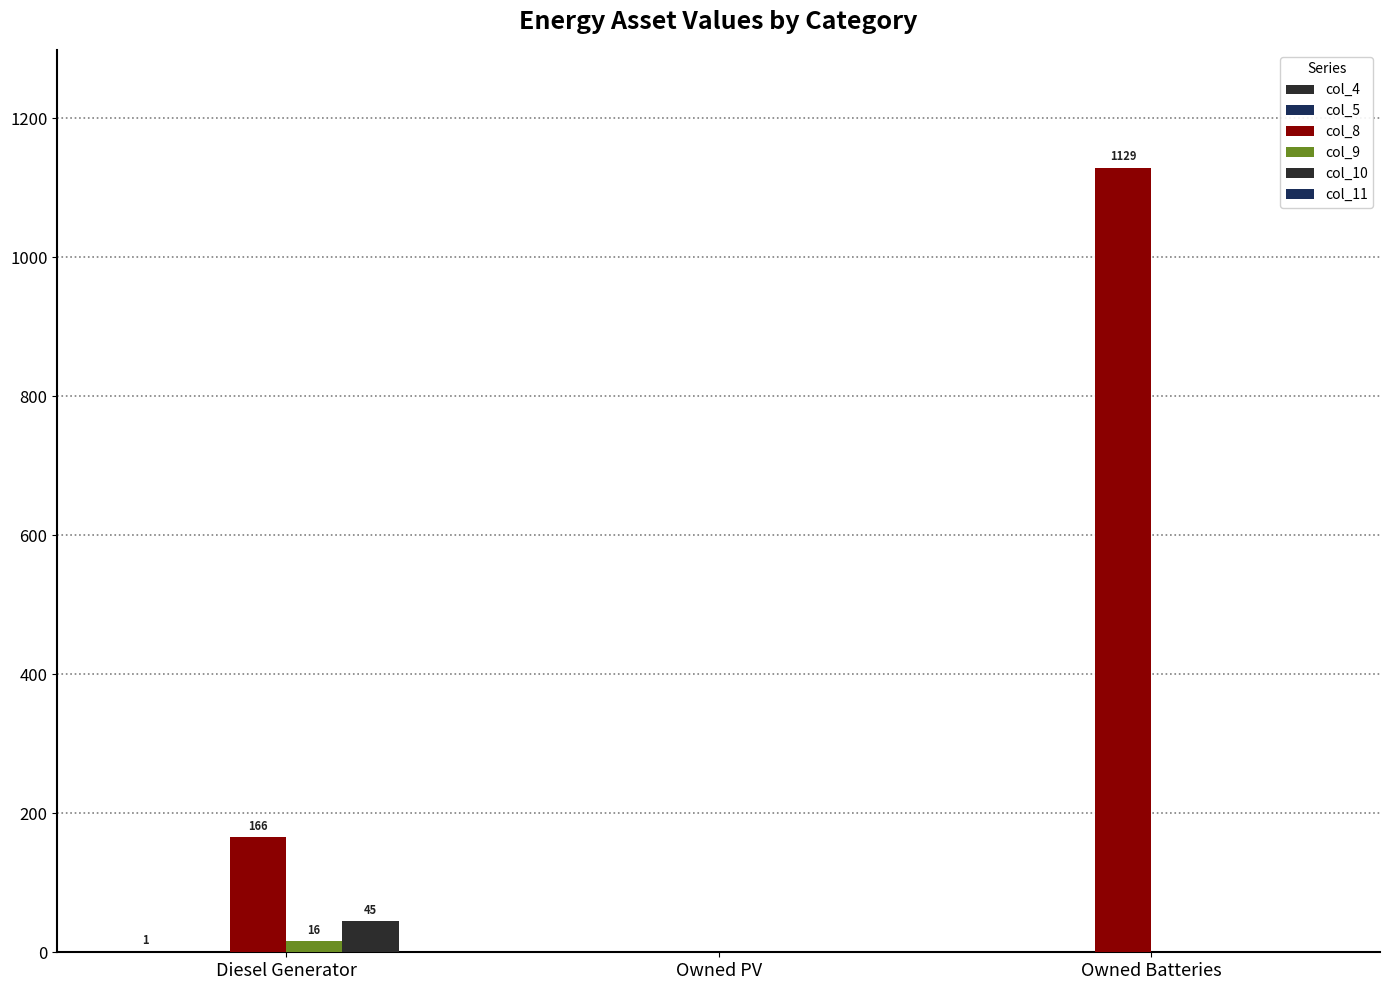

Which series has the largest range (max minus min)?

col_8